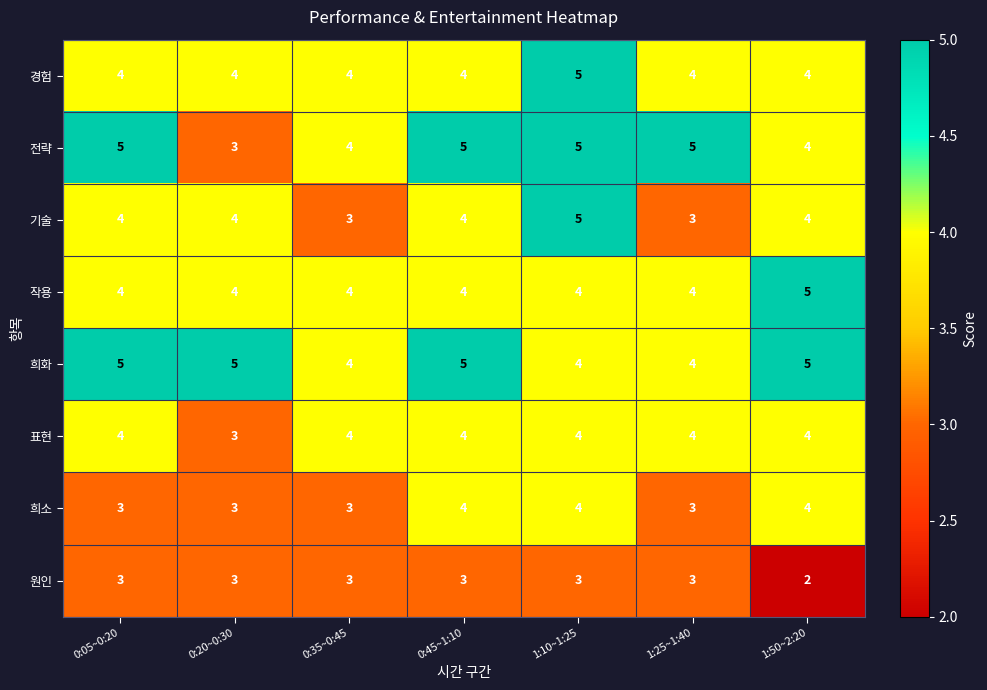

Which series has the largest total across all categories?

희화